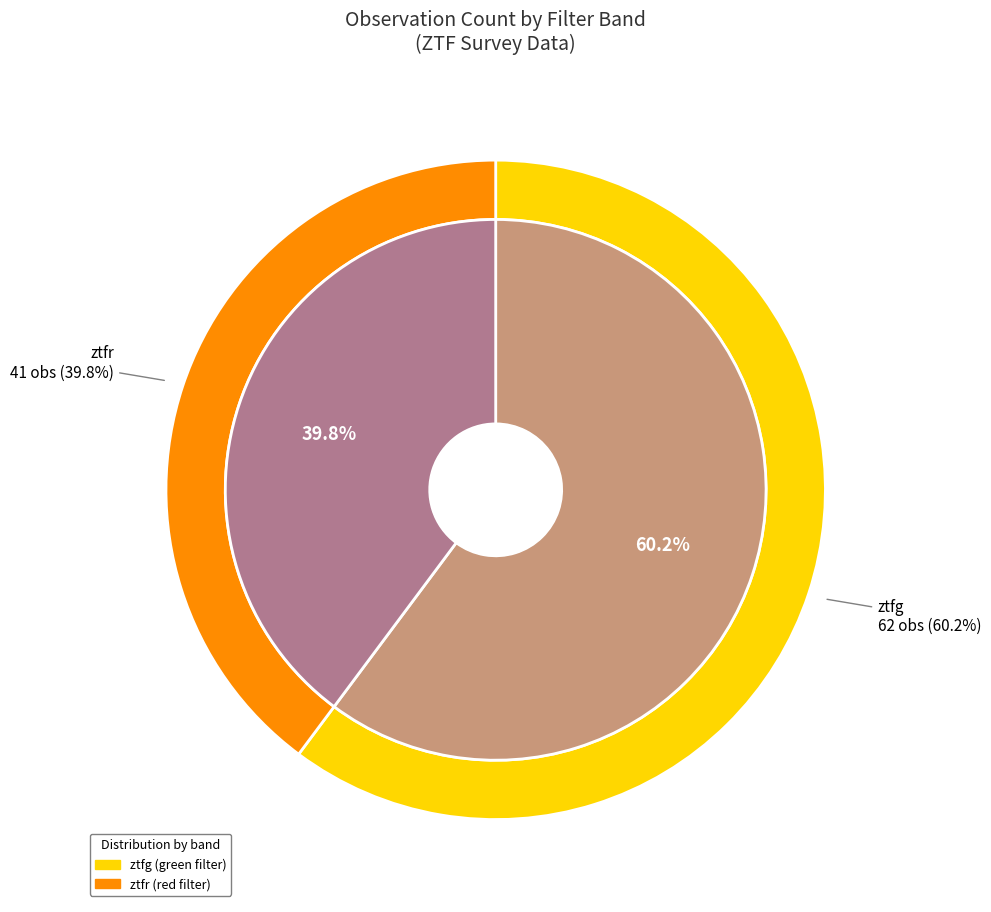

Which category has the biggest portion of the pie?

ztfg